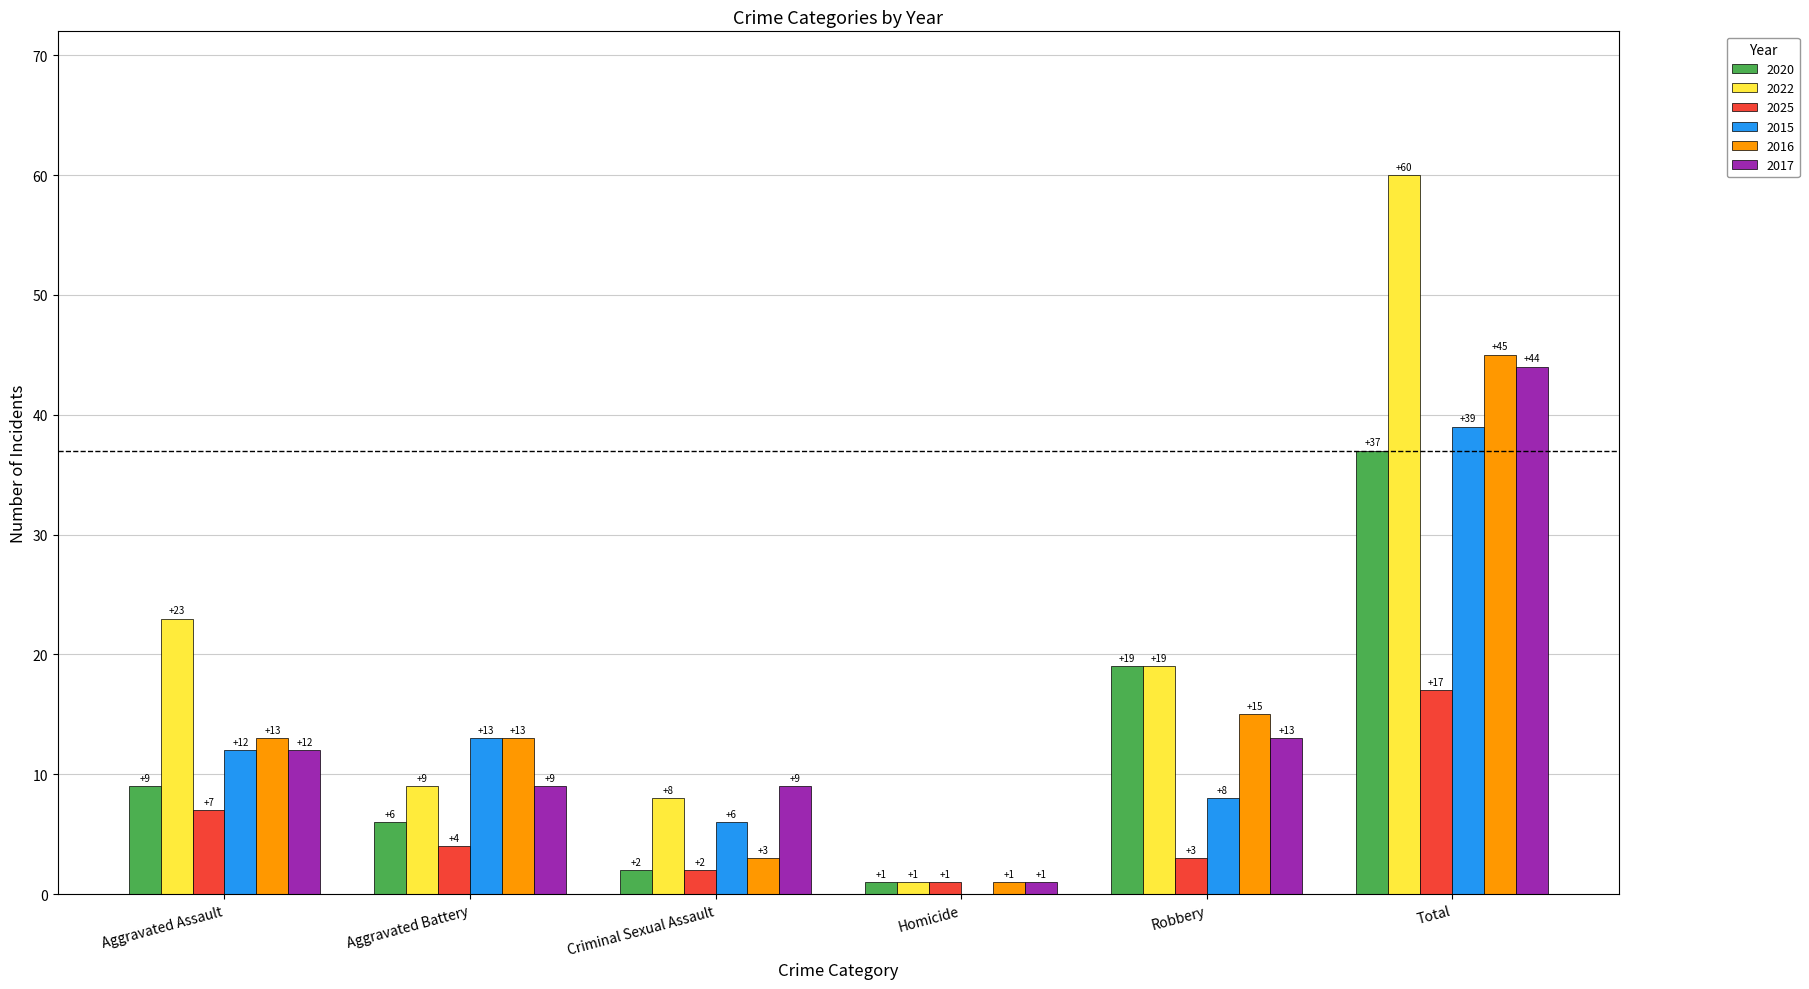

What is the greatest value displayed?

60